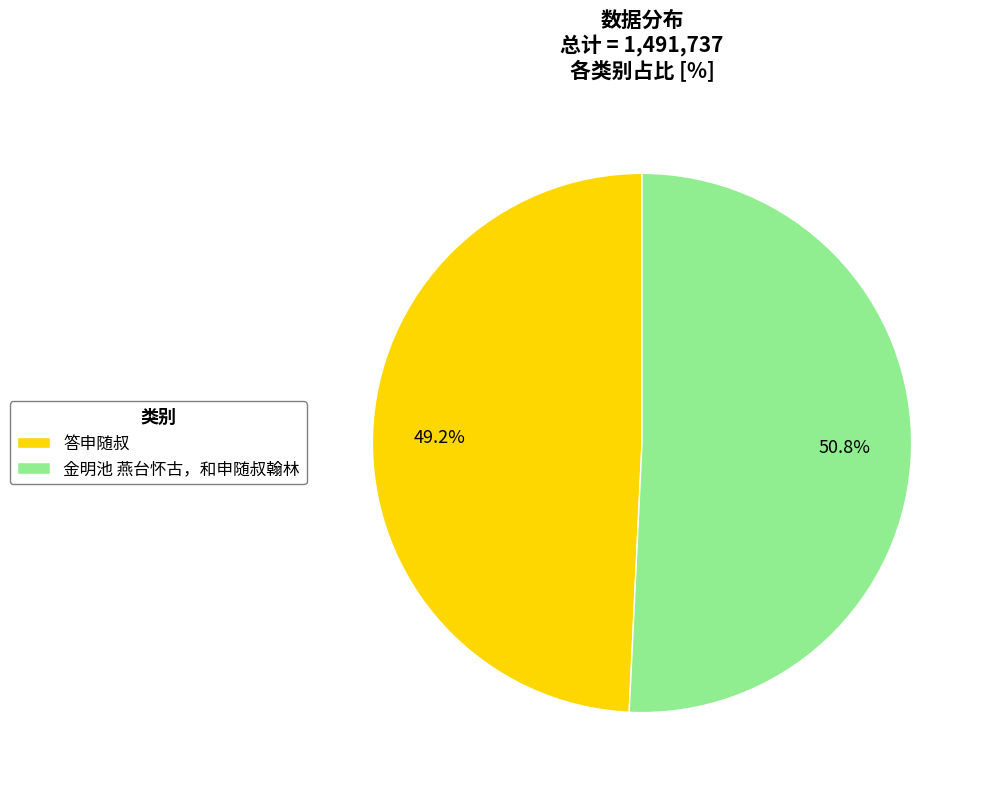

What percentage is the 答申随叔 slice, to the nearest percent?

49%